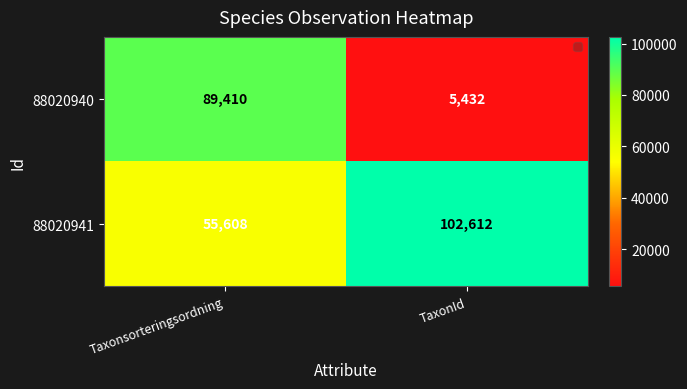

What is the difference between the maximum and minimum values in the 88020941 series?

47004